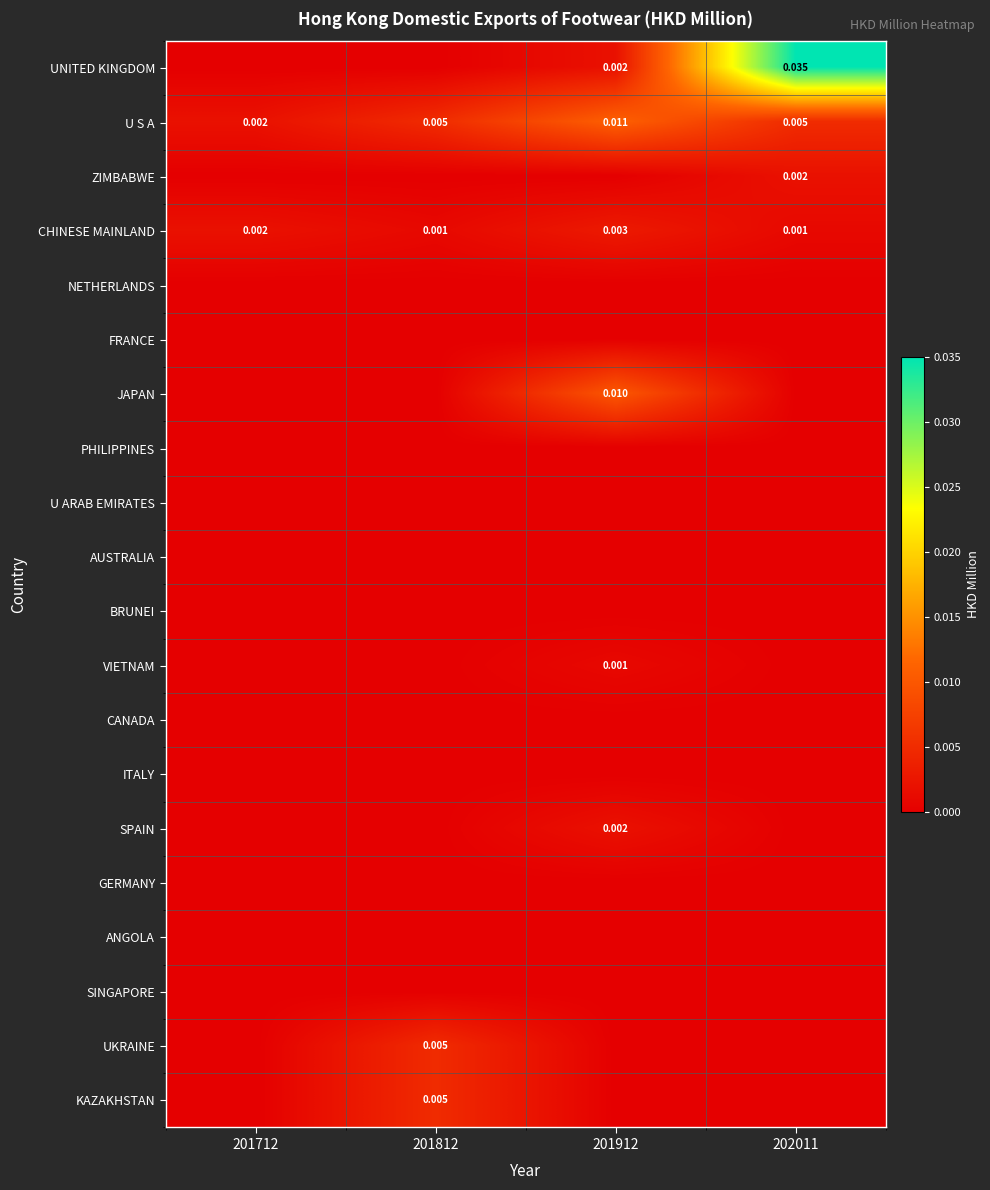

Which series has the largest total across all categories?

UNITED KINGDOM